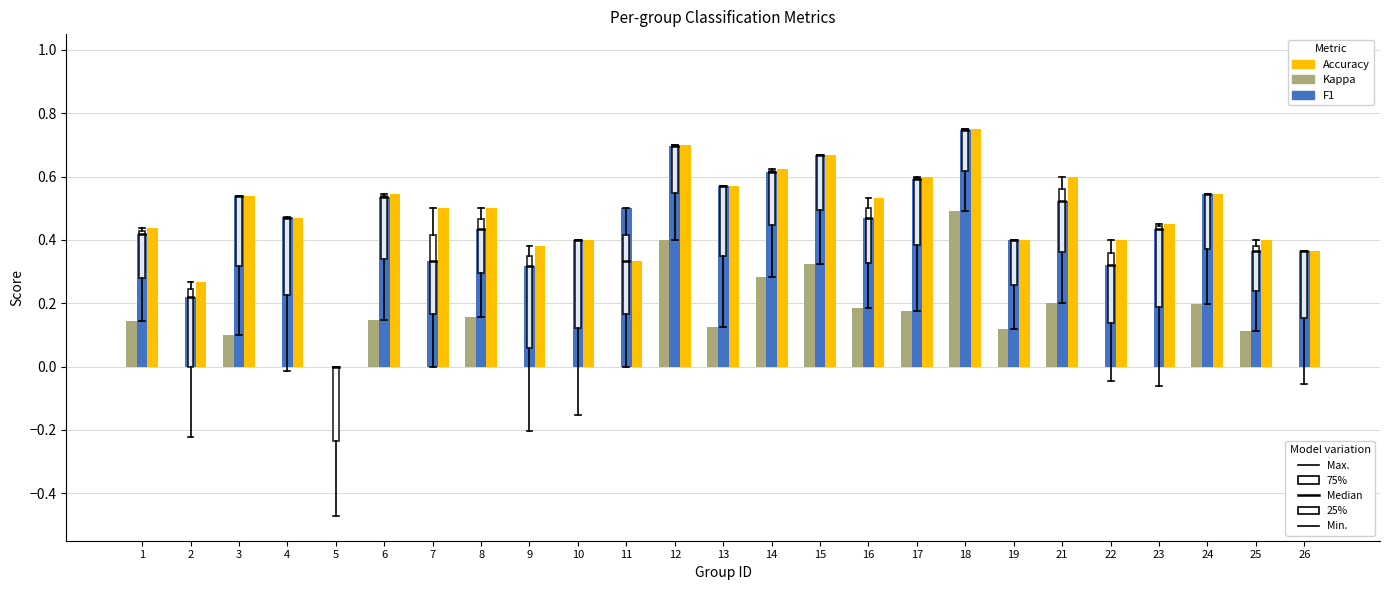

At which category does the chart reach its peak across all series?

18